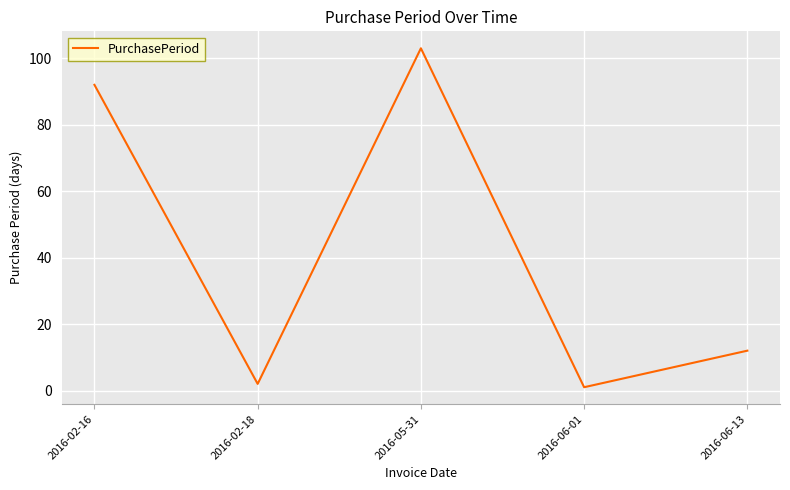

Is this an area chart (filled region under the line)?

No